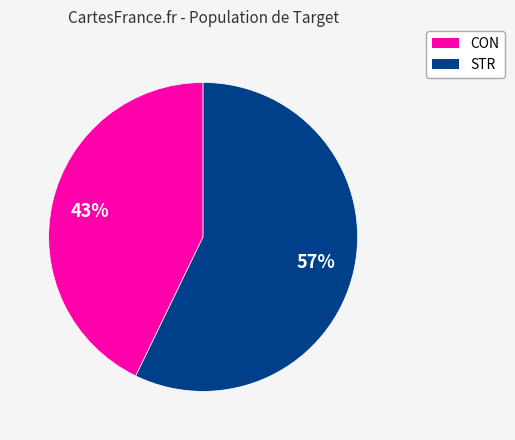

How many slices are in this pie chart?

2